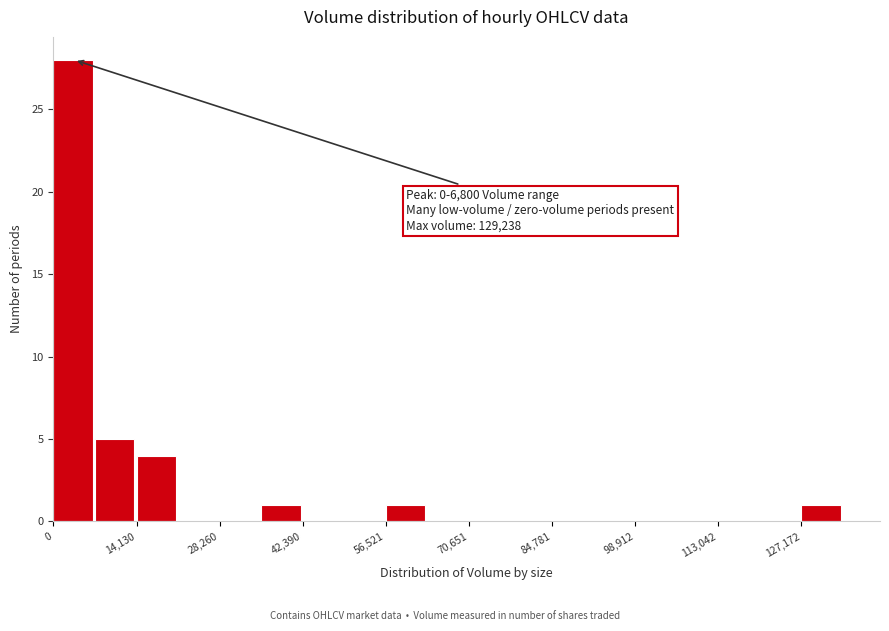

Around what value on the x-axis is the tallest bar? Give the approximate position of its centre, as read against the axis.

4000